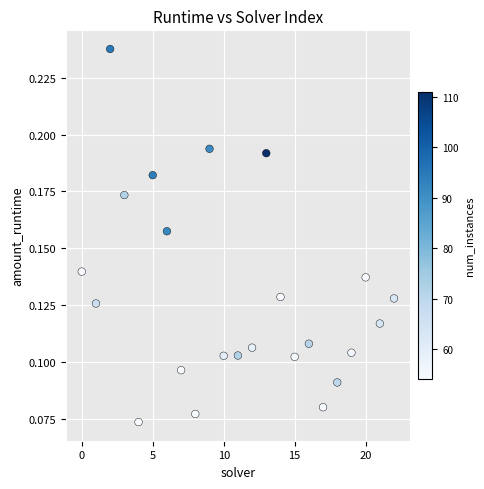

How many points are shown in the scatter plot?

23